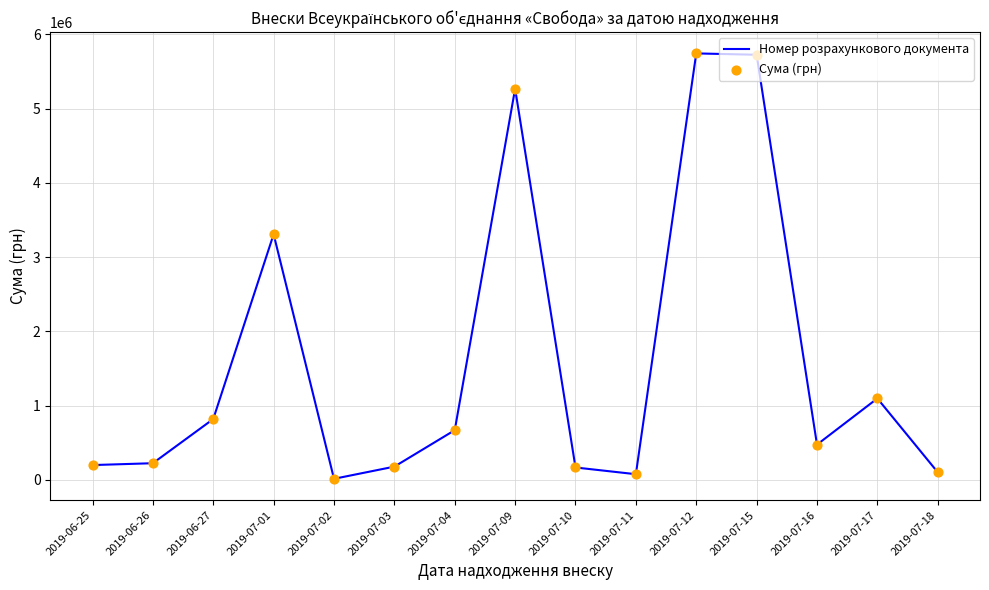

What is the maximum value shown in the chart?

5743900.0